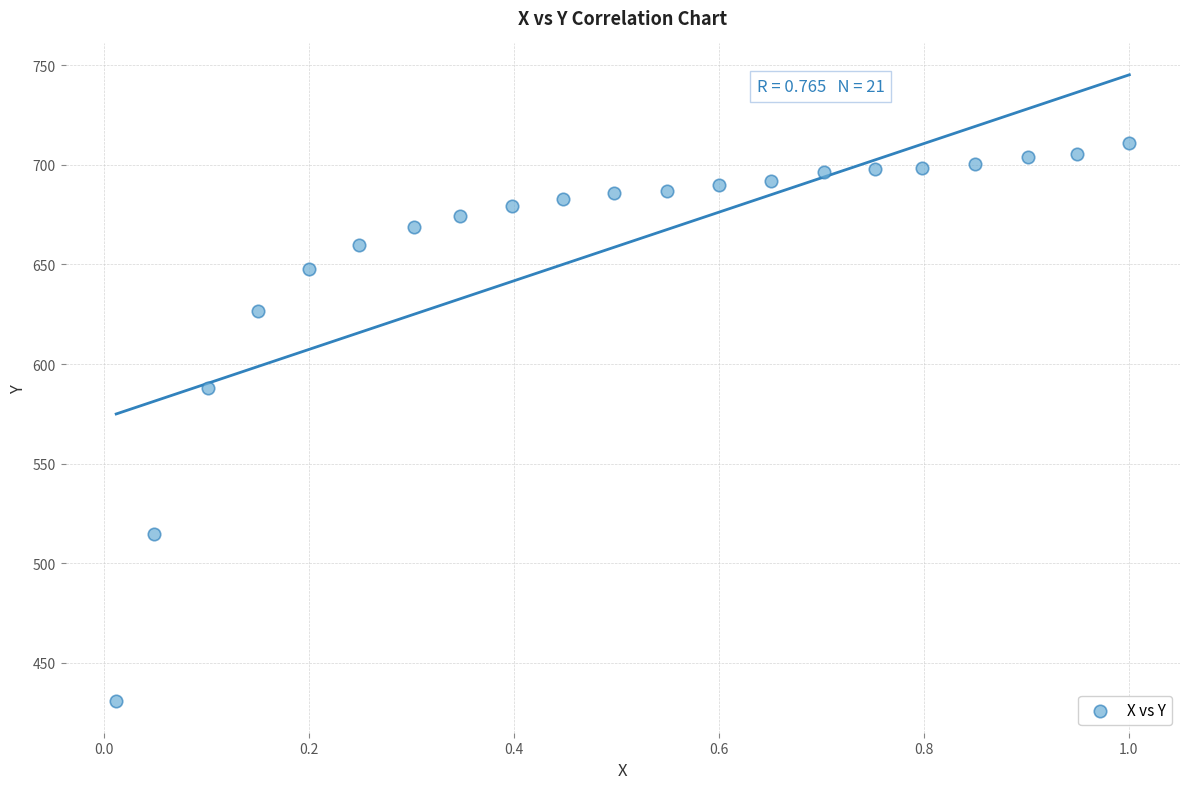

What is the range of Y values (max minus min)?

280.2